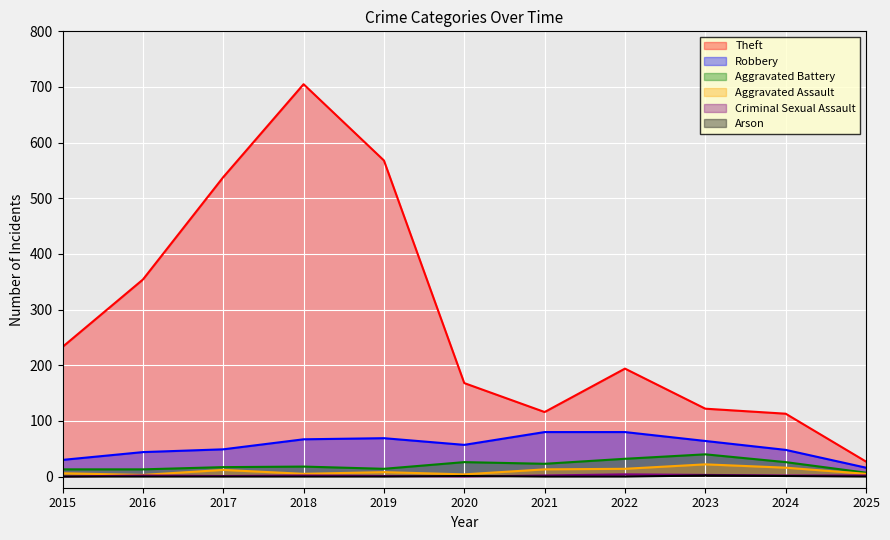

Reading right to left, extract all data points from this chart.

Theft: 2025=27	2024=113	2023=122	2022=194	2021=116	2020=168	2019=568	2018=705	2017=538	2016=354	2015=233
Robbery: 2025=16	2024=48	2023=64	2022=80	2021=80	2020=57	2019=69	2018=67	2017=49	2016=44	2015=30
Aggravated Battery: 2025=7	2024=26	2023=40	2022=32	2021=23	2020=26	2019=14	2018=18	2017=17	2016=13	2015=13
Aggravated Assault: 2025=5	2024=16	2023=22	2022=14	2021=13	2020=4	2019=8	2018=5	2017=12	2016=3	2015=6
Criminal Sexual Assault: 2025=2	2024=2	2023=3	2022=4	2021=2	2020=0	2019=1	2018=2	2017=1	2016=2	2015=0
Arson: 2025=0	2024=1	2023=2	2022=0	2021=0	2020=1	2019=0	2018=0	2017=0	2016=0	2015=0